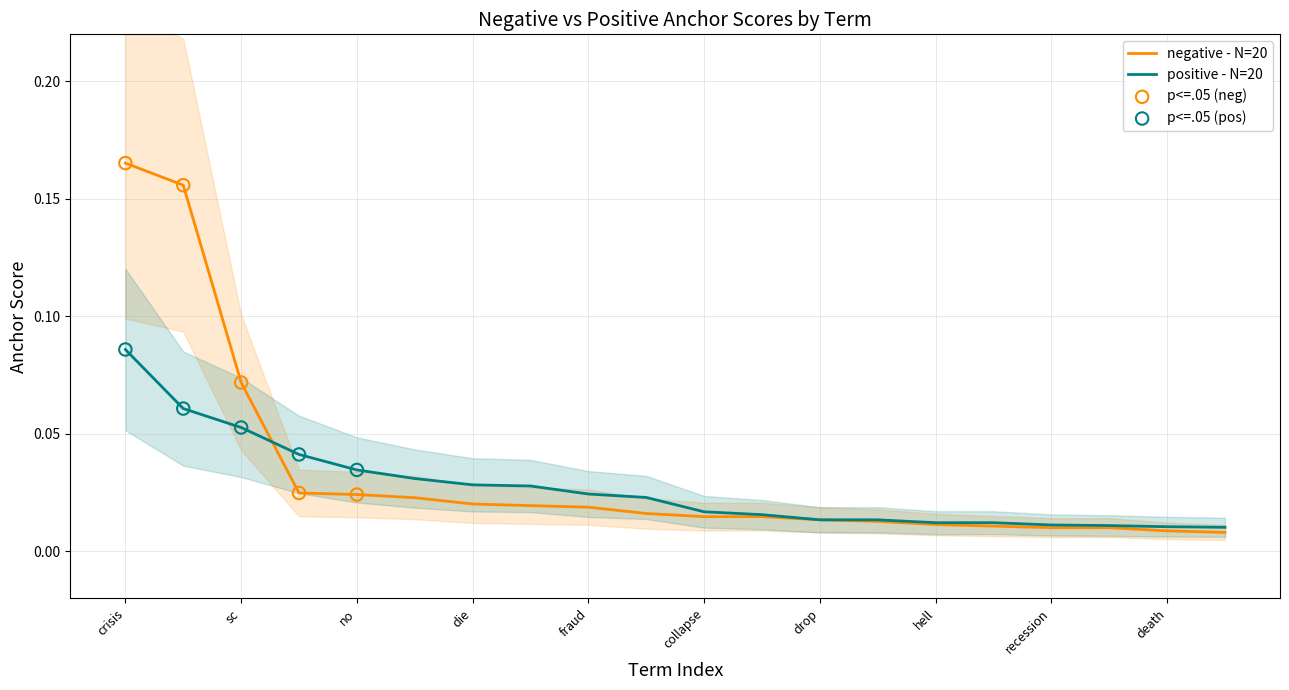

Which series contains the lowest Y value?

negative anchor score